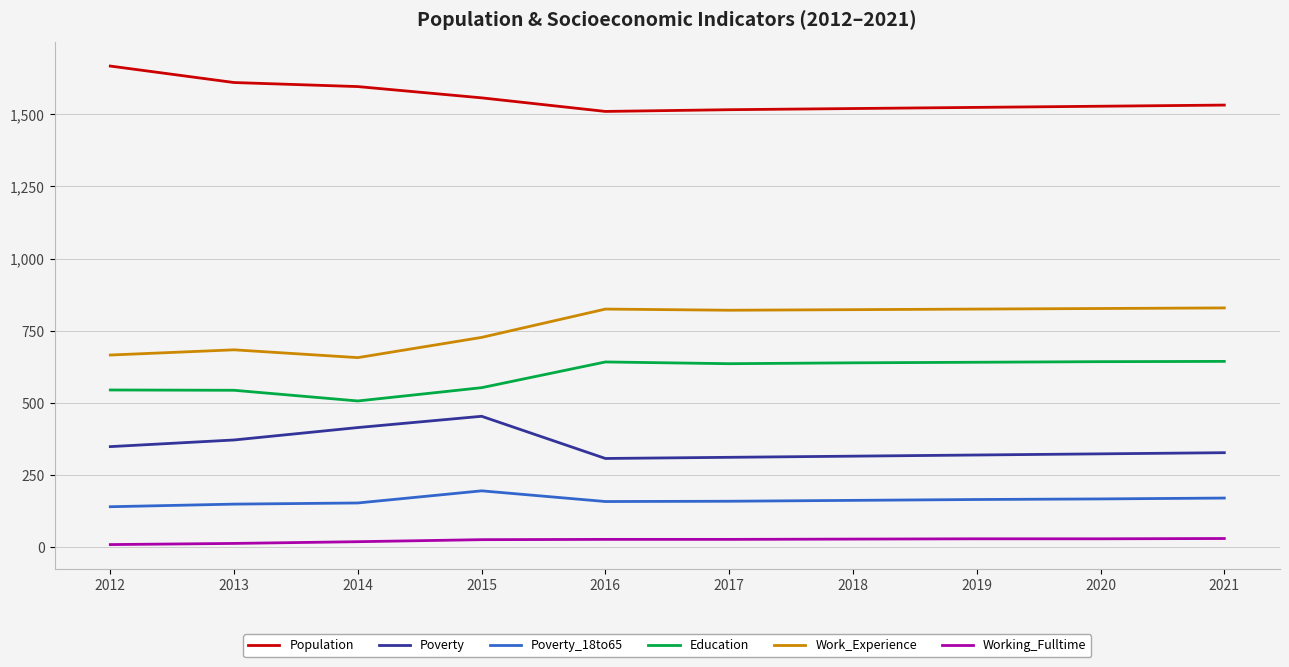

Is this an area chart (filled region under the line)?

No